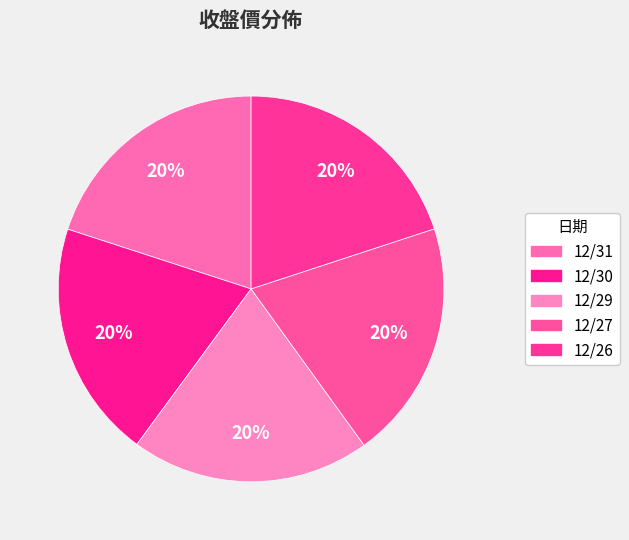

Which has a higher value, 12/31 or 12/26?

12/31